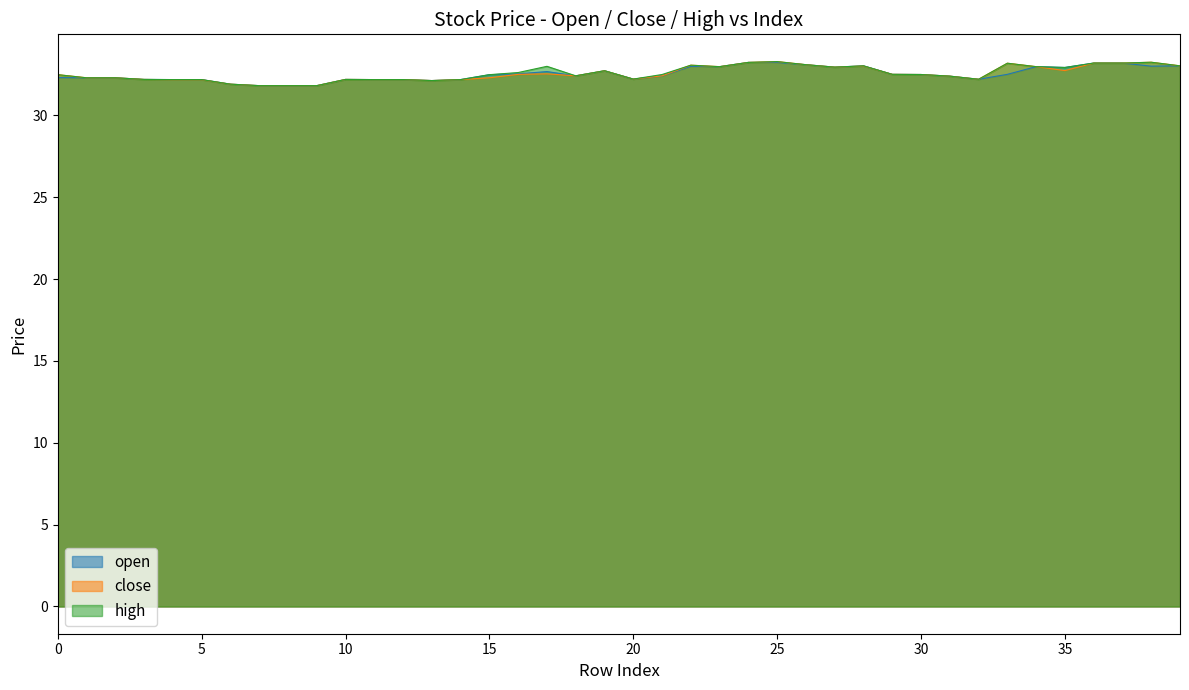

Count the number of data series in this chart.

3